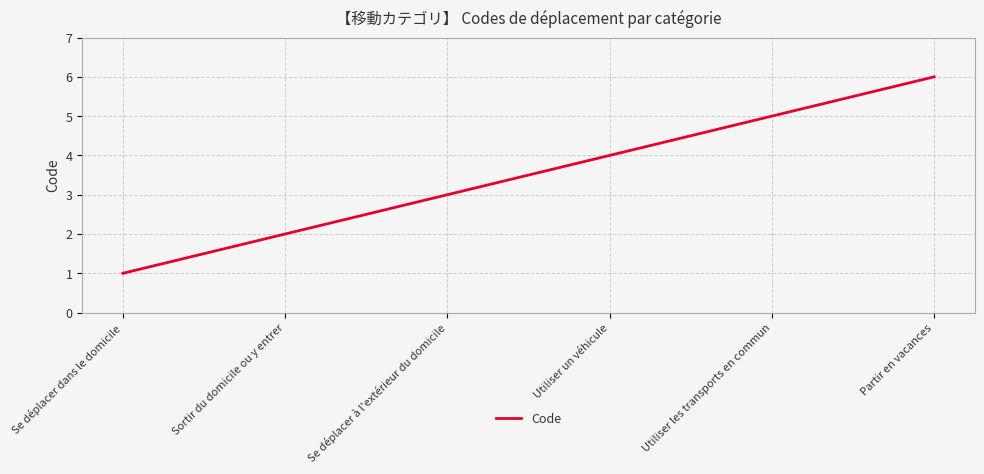

Rank the categories by value from highest to lowest.

Partir en vacances, Utiliser les transports en commun, Utiliser un véhicule, Se déplacer à l'extérieur du domicile, Sortir du domicile ou y entrer, Se déplacer dans le domicile